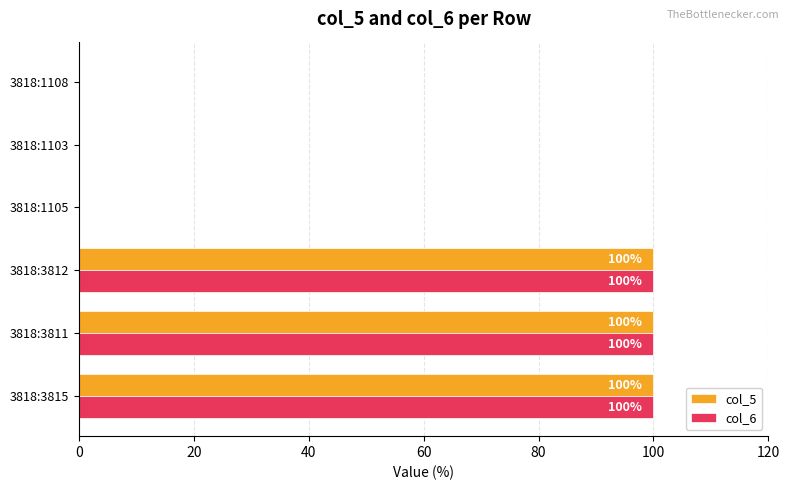

The value of col_5 at 3818:3815 is 100. True or false?

True